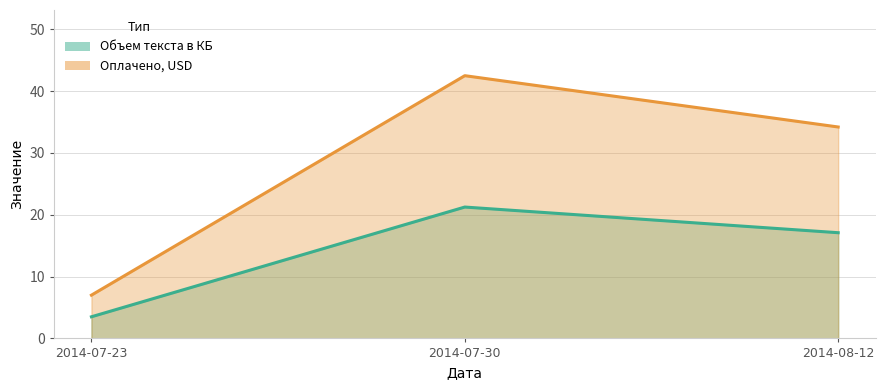

Where does the Объем текста в КБ series first go above 17?

2014-07-30